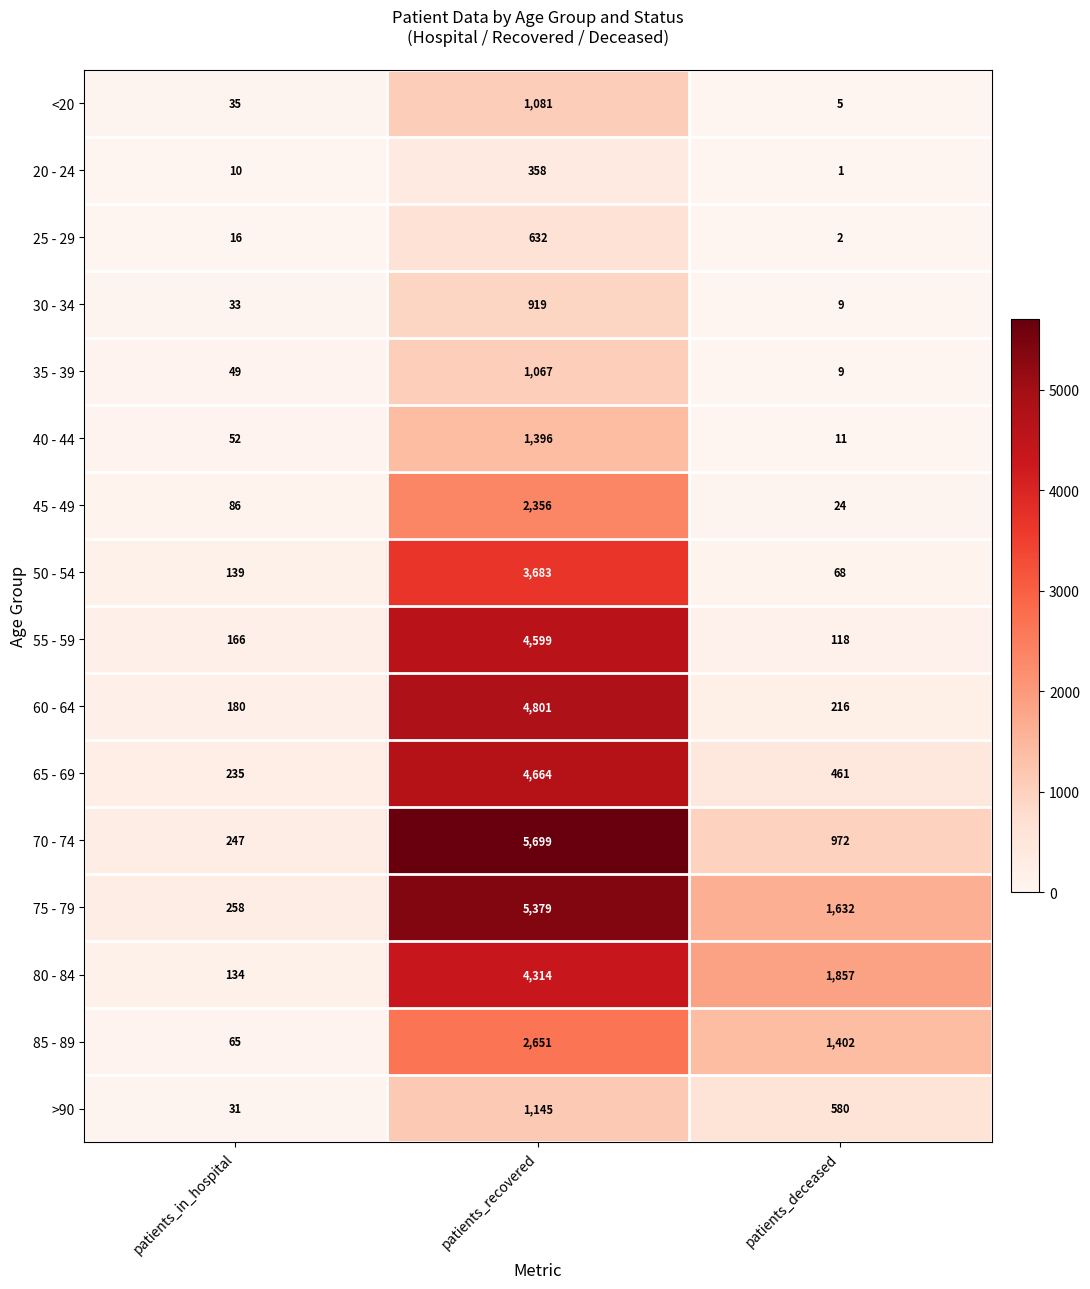

True or false: 45 - 49 has a value of 24 at patients_deceased.

True